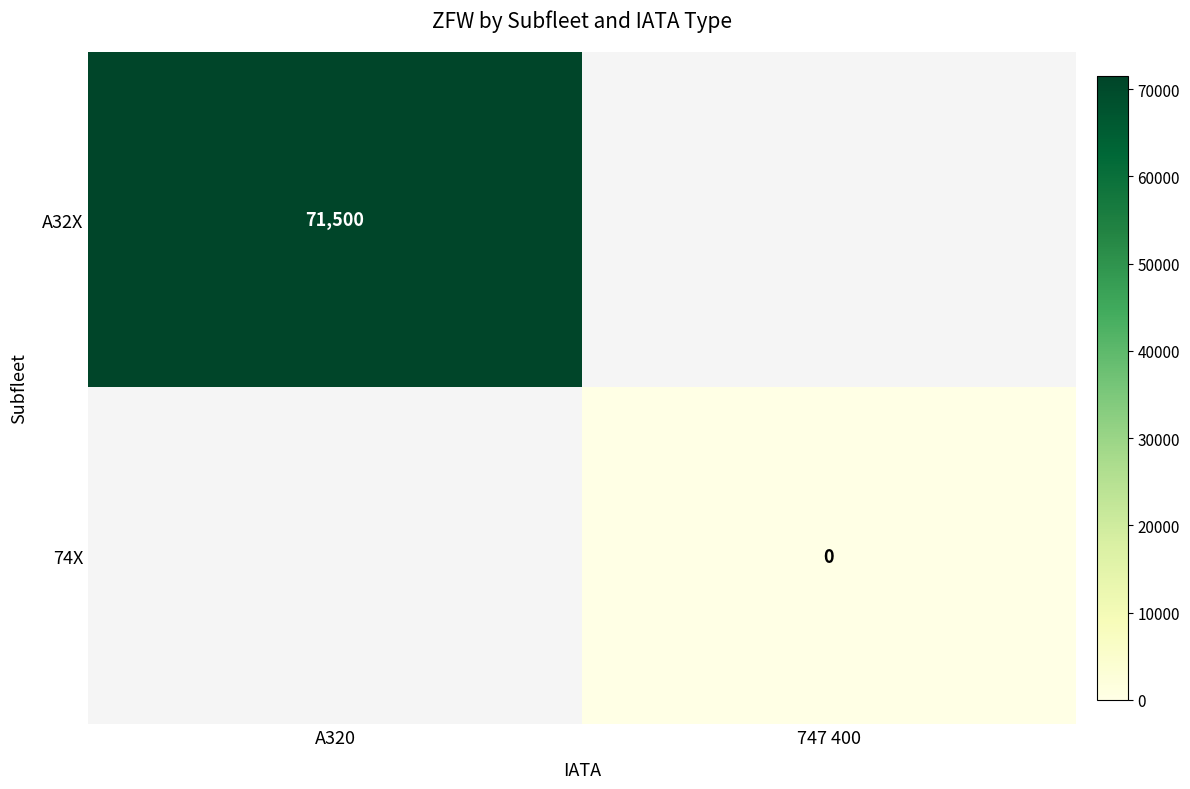

Between 747 400 and A320, which is larger?

A320